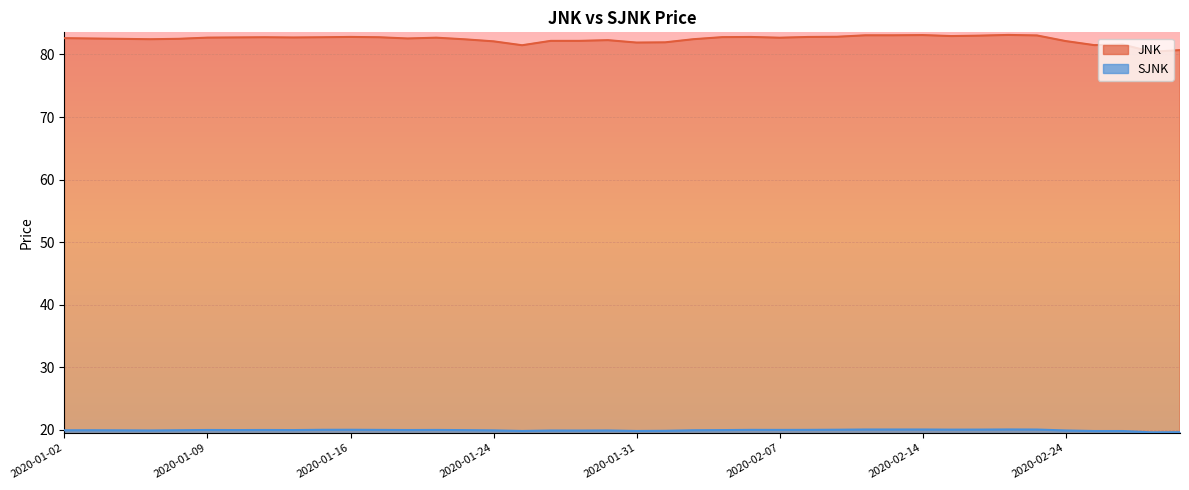

What is the sum of all SJNK values?

797.9